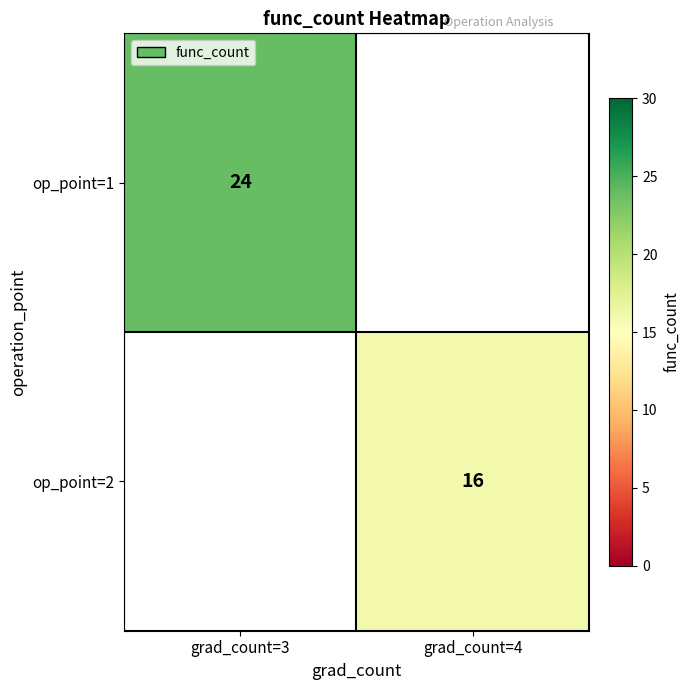

Is the value of op_point=1 at grad_count=3 greater than the value of op_point=2 at grad_count=4?

Yes